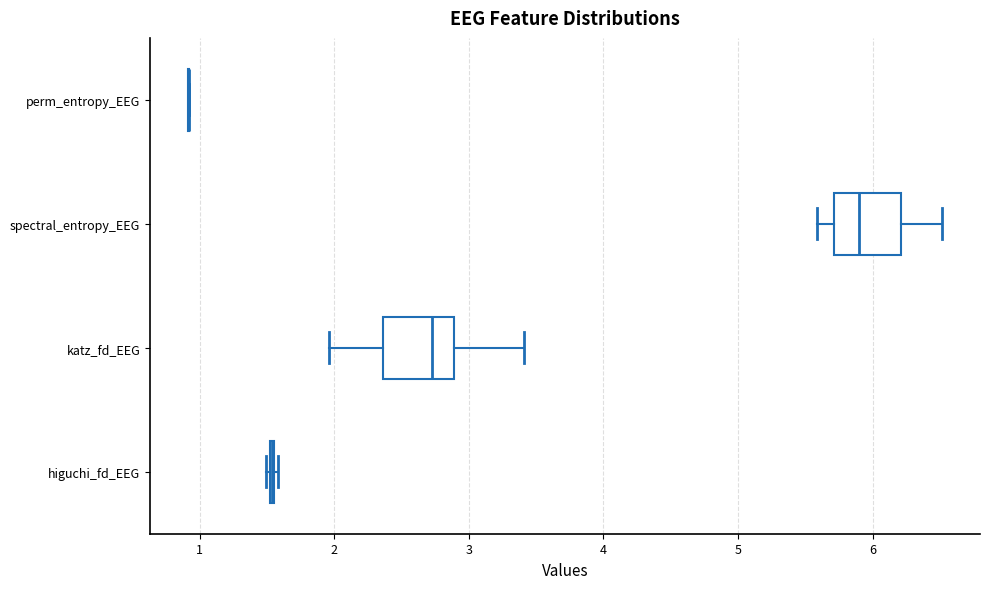

Reading bottom to top, transcribe this box plot: for each box, give where its median line is, the range the box spans, and where its two whiskers end, as read against the x-axis. The values are not printed on the chart, so give them approximately, as read against the axis.

higuchi_fd_EEG: box collapsed to a line at 1.5, whiskers 1.5 to 1.6
katz_fd_EEG: median 2.7, box 2.4 to 2.9, whiskers 2.0 to 3.4
spectral_entropy_EEG: median 5.9, box 5.7 to 6.2, whiskers 5.6 to 6.5
perm_entropy_EEG: box collapsed to a line at 0.9, whiskers 0.9 to 0.9